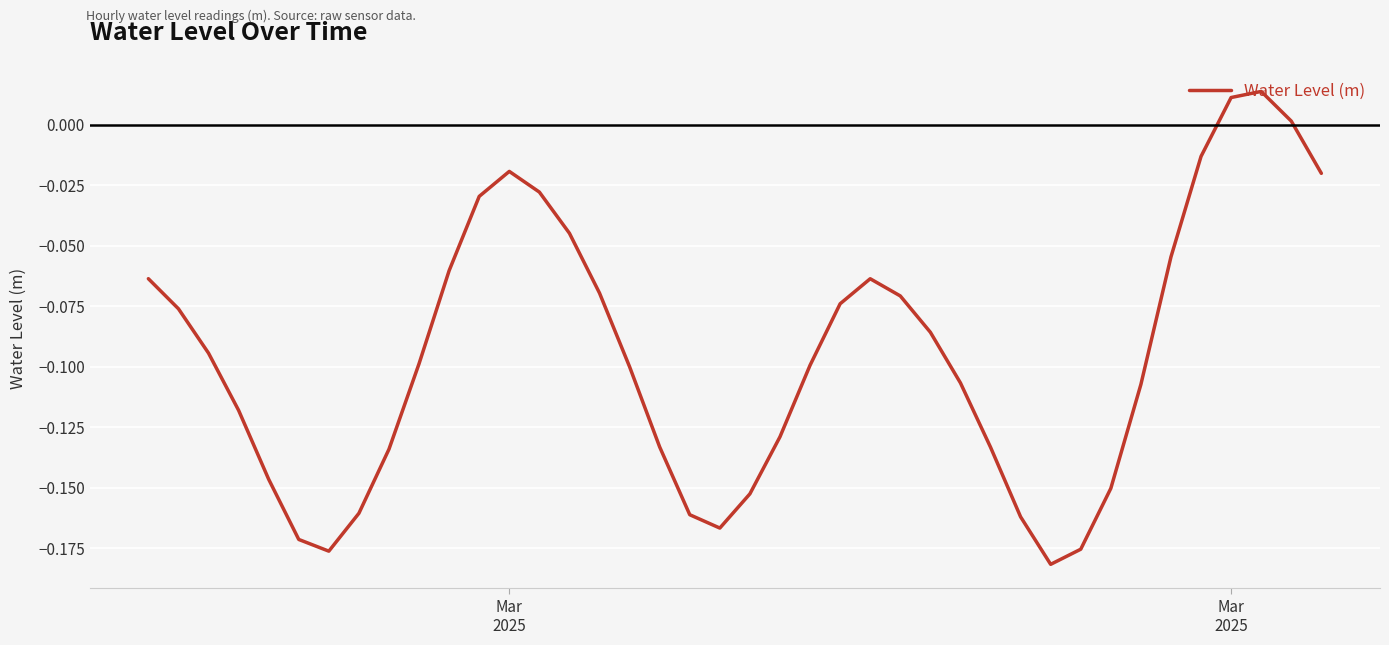

Does the chart have visible grid lines?

Yes